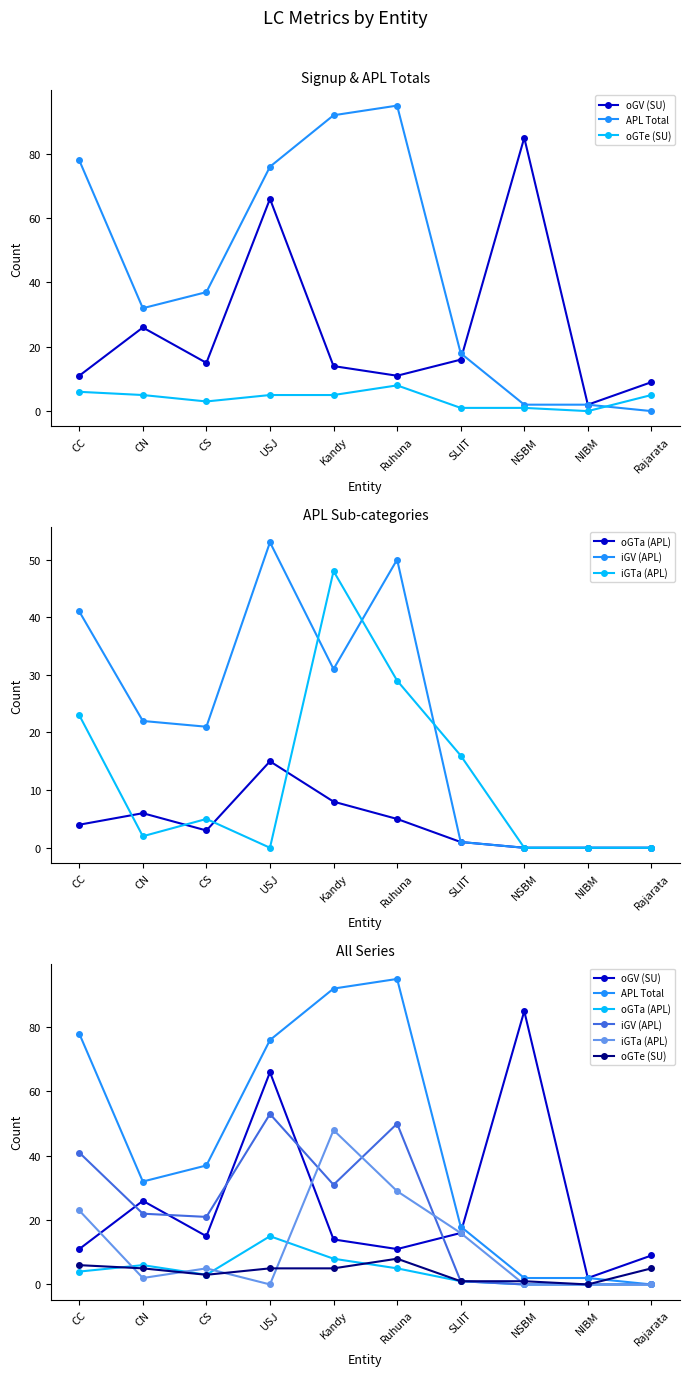

At which label does iGV (APL) first exceed 22?

CC